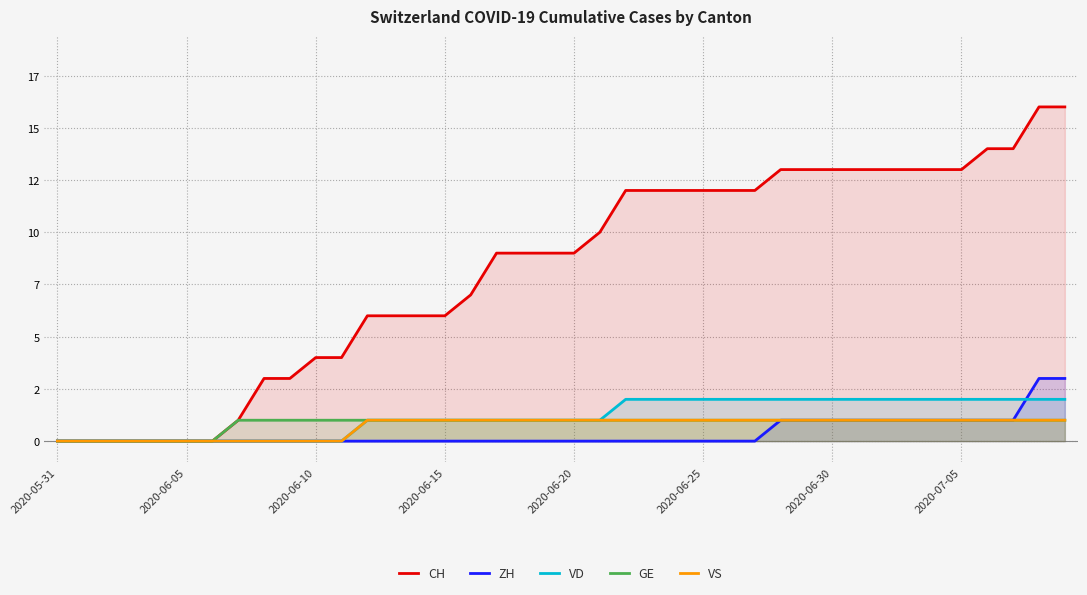

What are all the series names shown in the legend?

CH, ZH, VD, GE, VS